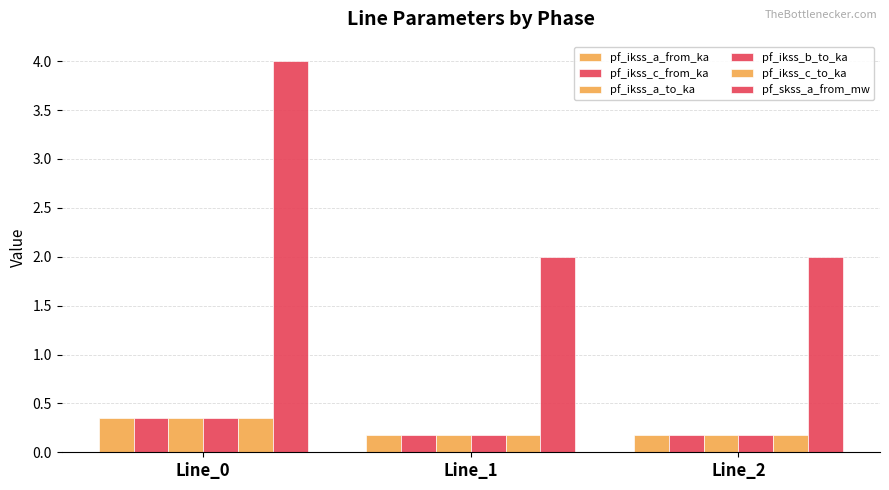

True or false: pf_ikss_b_to_ka has a value of 0.3 at Line_0.

True